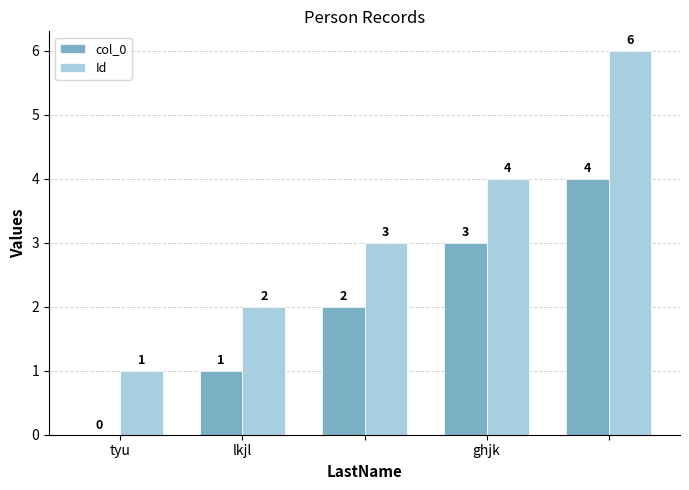

How many col_0 values are between 1 and 3?

3